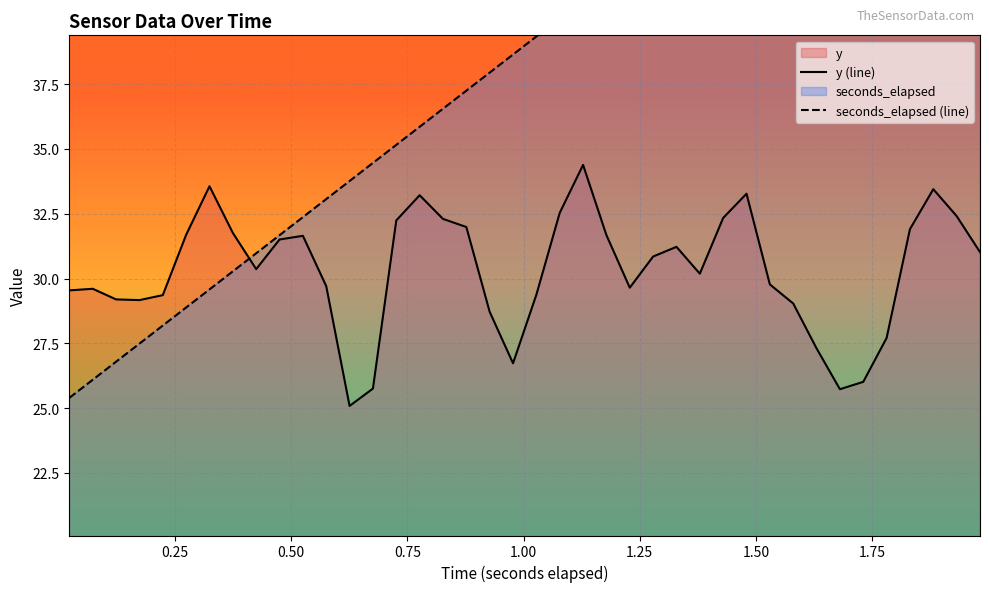

How many distinct data groups are displayed?

2